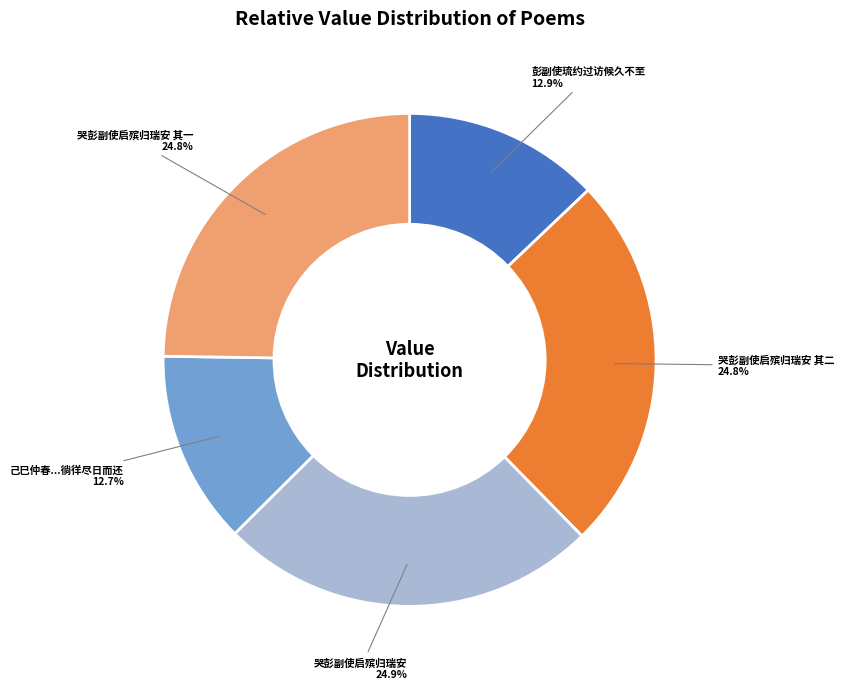

Is it true that 哭彭副使启殡归瑞安 is 19% of the pie?

False